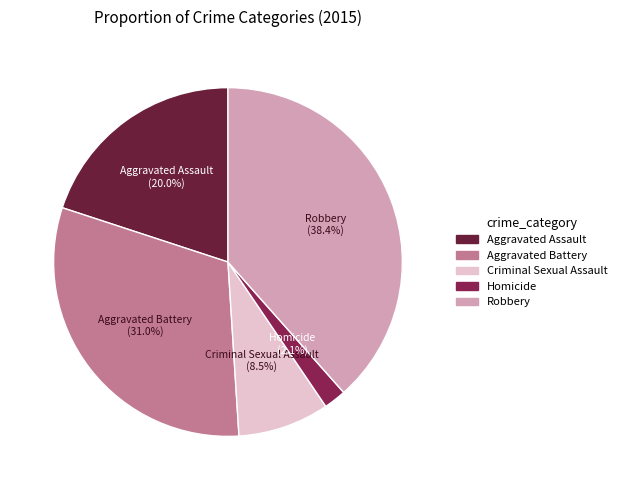

Count the number of slices in the pie.

5